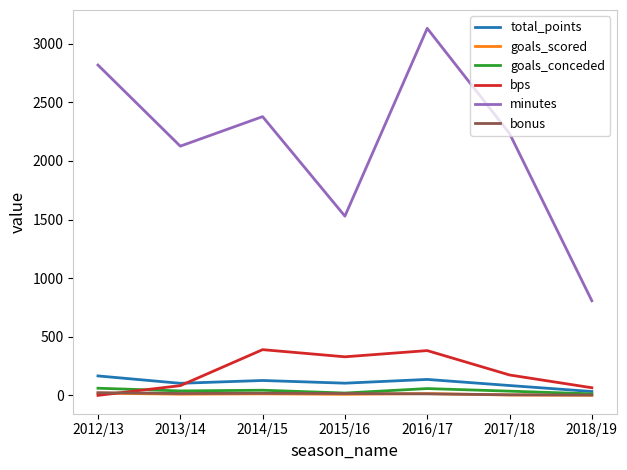

True or false: minutes and total_points cross at least once.

False